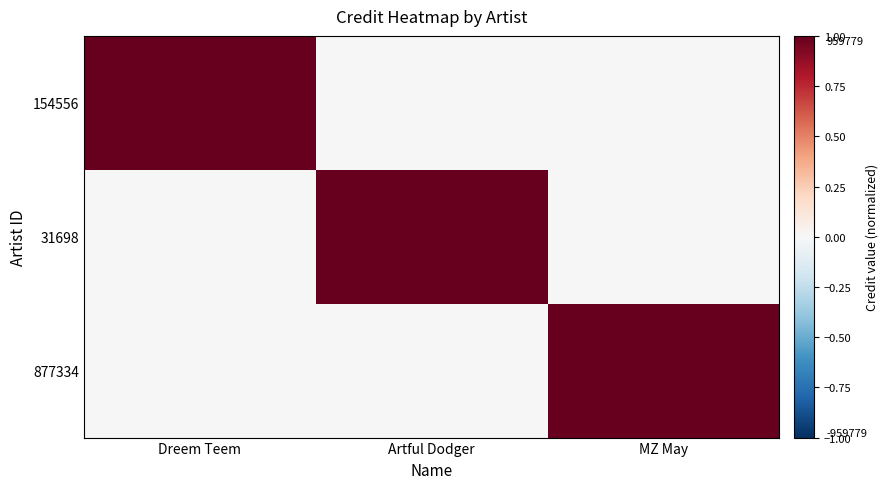

List the series in order of their peak value, highest first.

154556, 31698, 877334